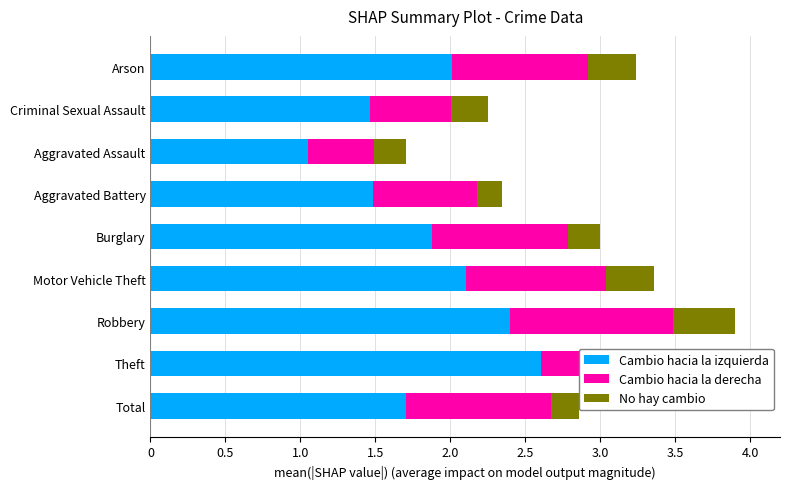

At which label does Cambio hacia la izquierda reach its peak?

Theft